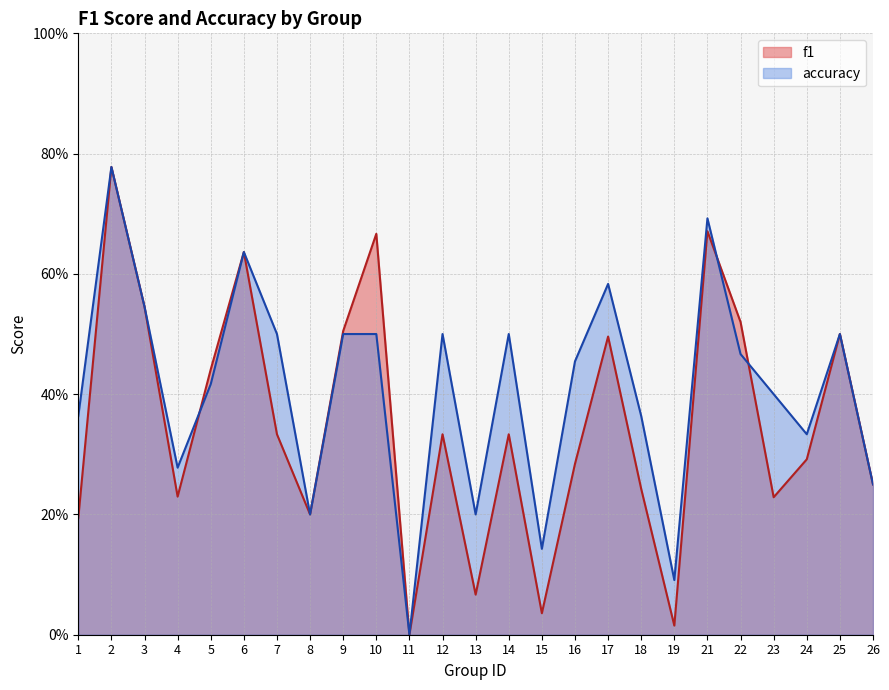

True or false: f1 has more than 0 points higher than both neighbors.

True